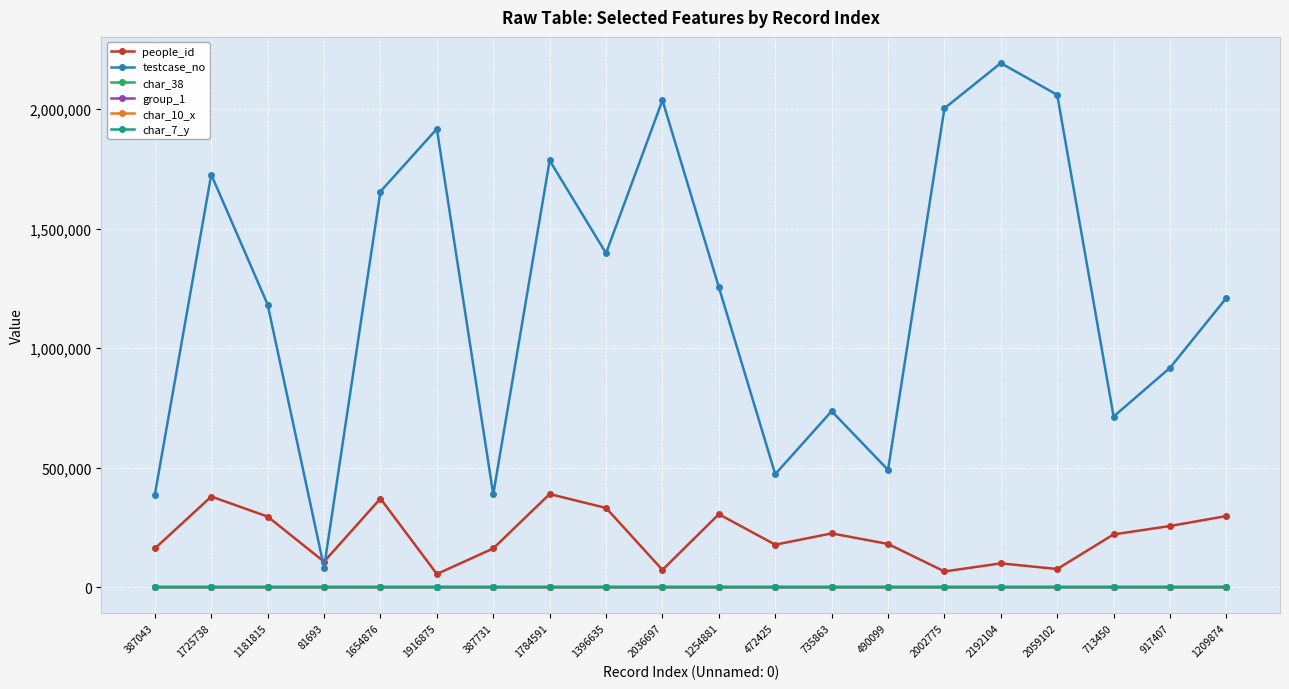

What is the total value across all series at 2059102?

2134656